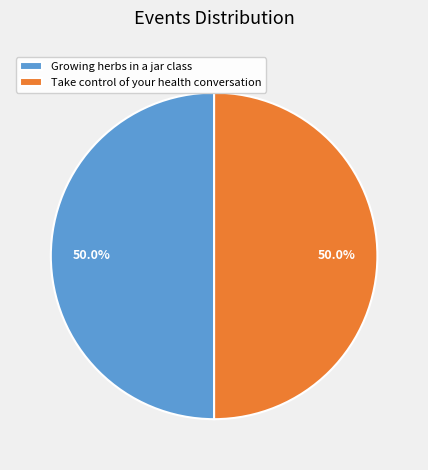

How many segments does this pie chart have?

2